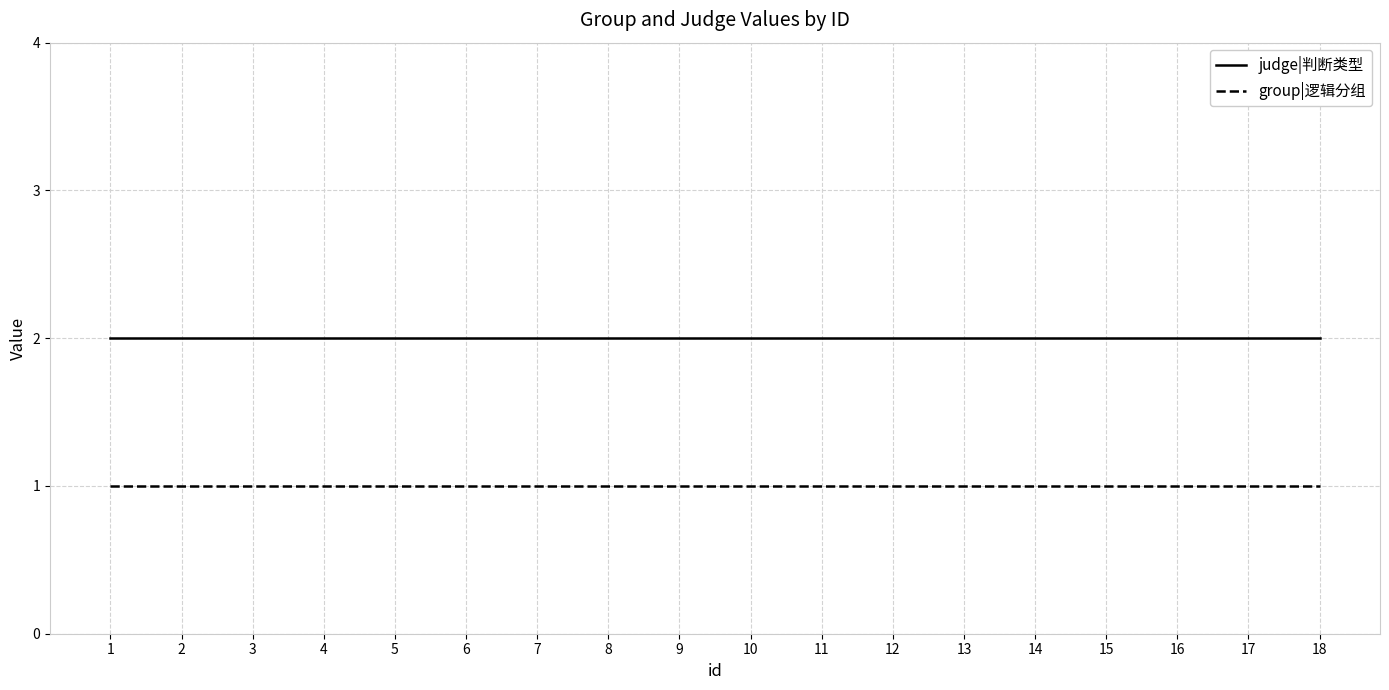

What is the sum of the group|逻辑分组 values at 6 and 1?

2